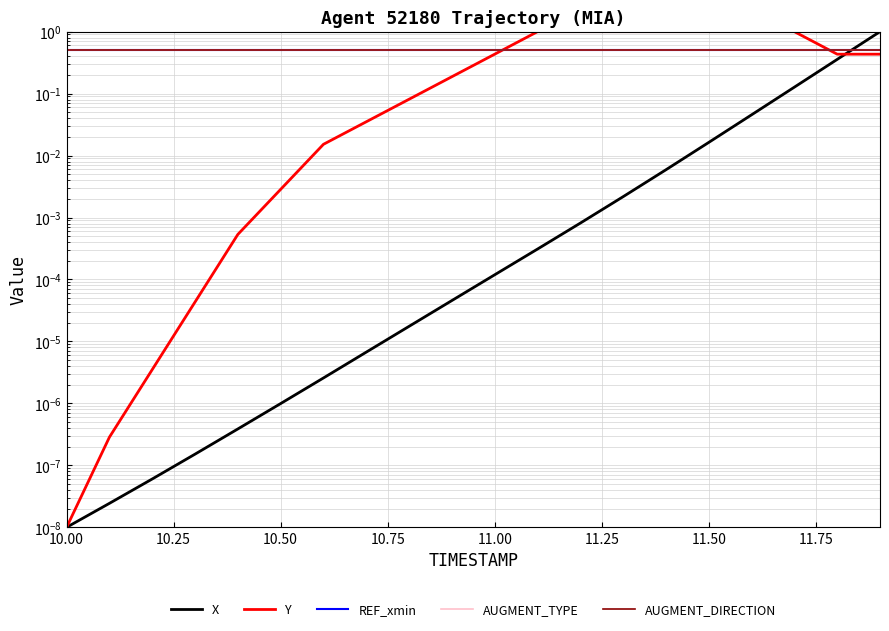

What position from the right is 10.00?

20